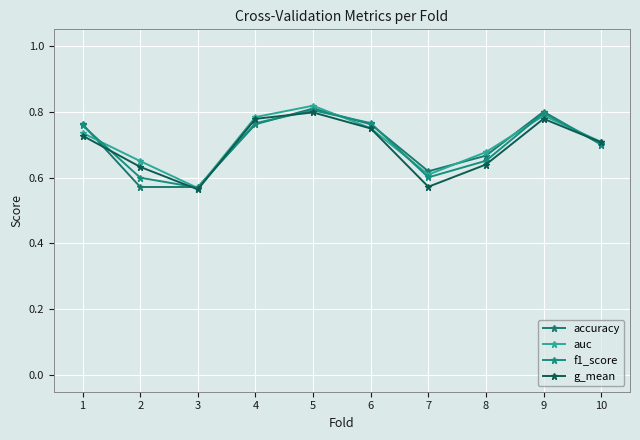

Which category has the highest value across all series?

5